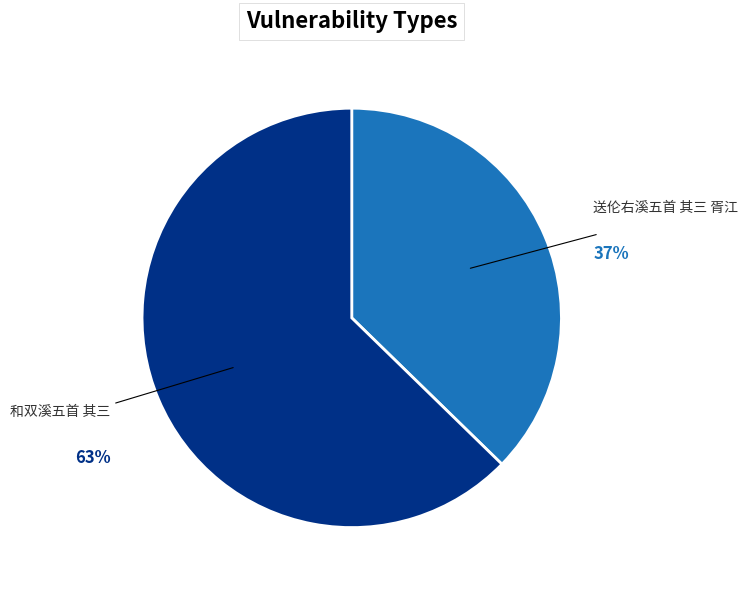

Is there a majority slice in this chart?

Yes